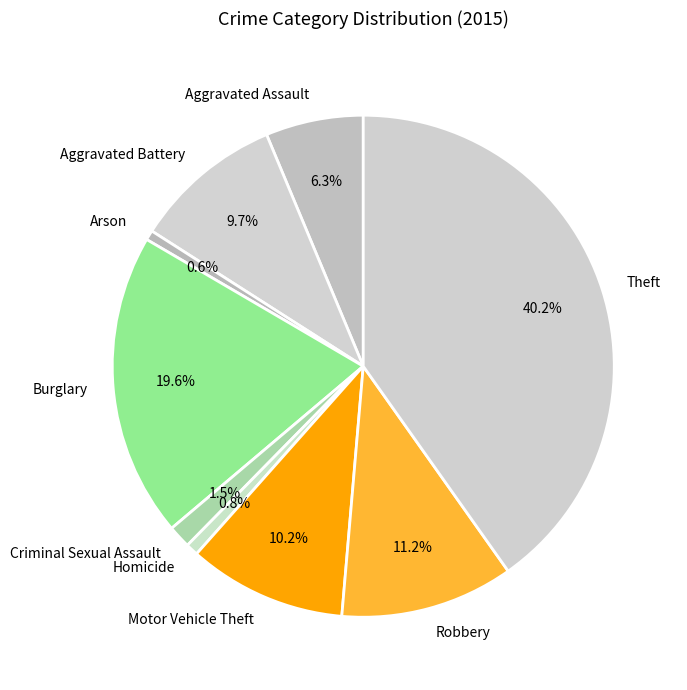

To the nearest percent, what is the combined percentage of Burglary and Homicide?

20%